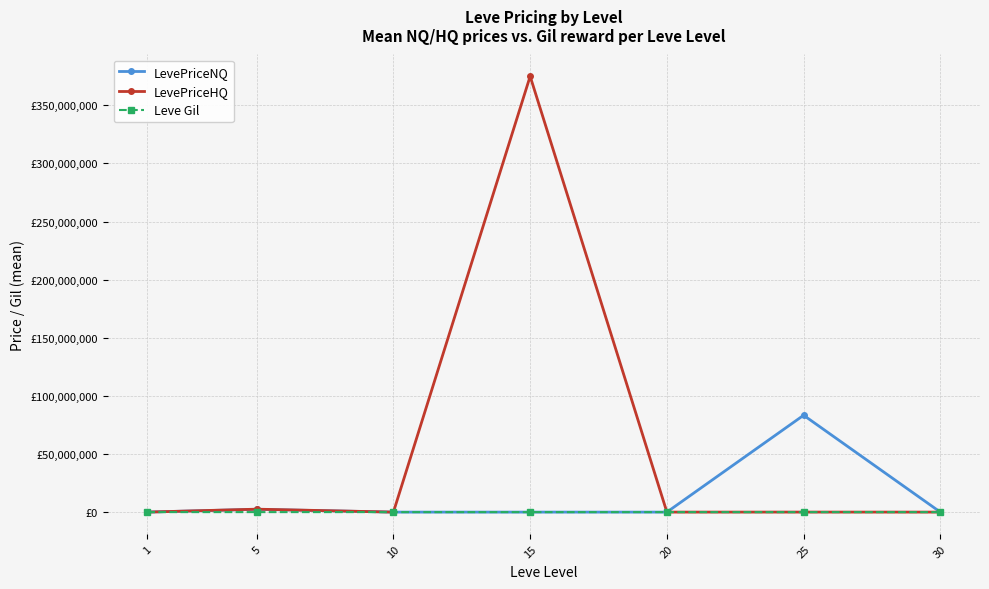

What are all the series names shown in the legend?

LevePriceNQ, LevePriceHQ, Leve Gil